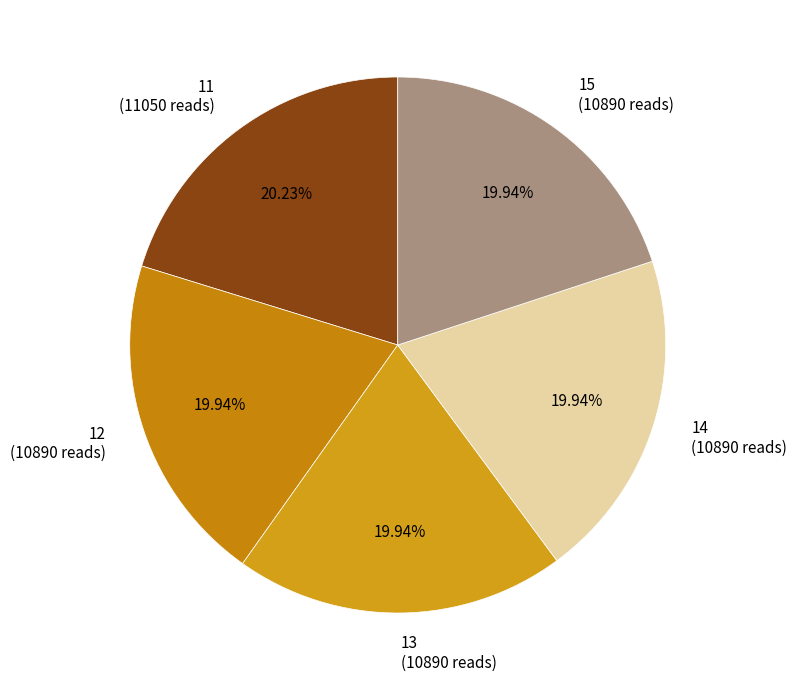

Does 13 represent more than half of the total?

No